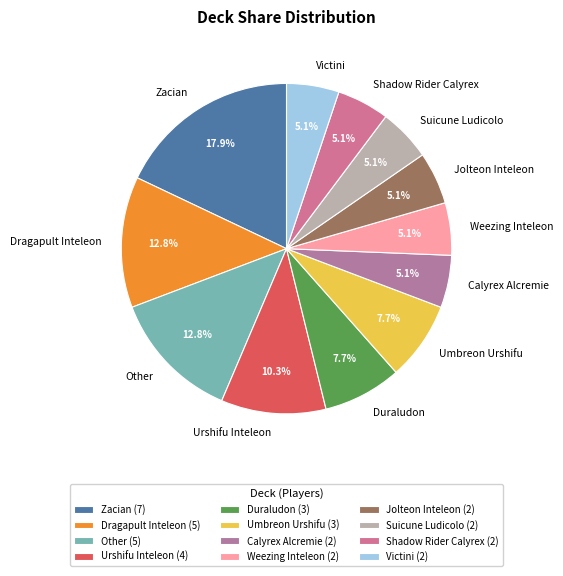

True or false: Jolteon Inteleon accounts for 5% of the total.

True